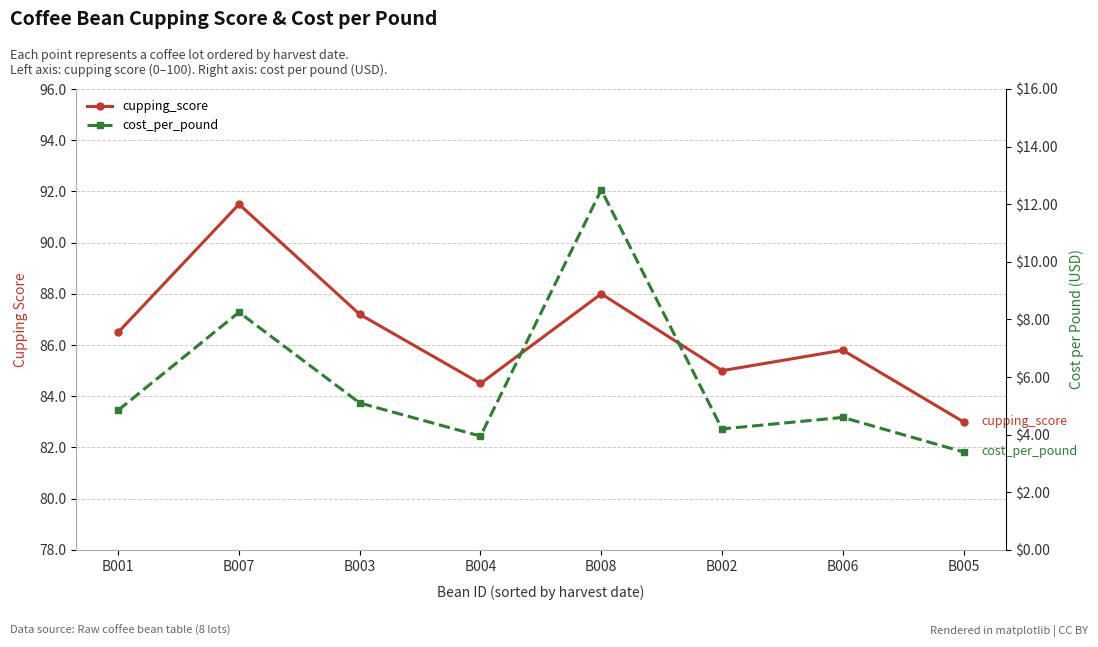

What is the difference between the highest and lowest values at B002?

80.8